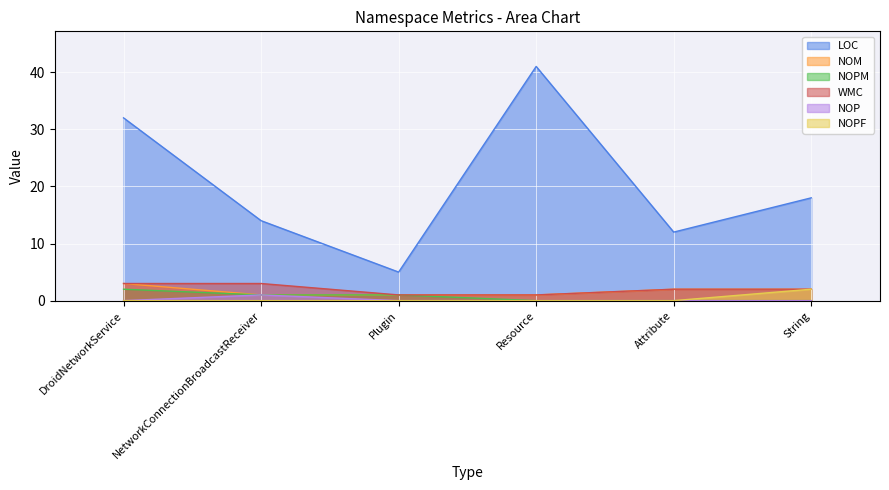

What position from the left is NetworkConnectionBroadcastReceiver?

2